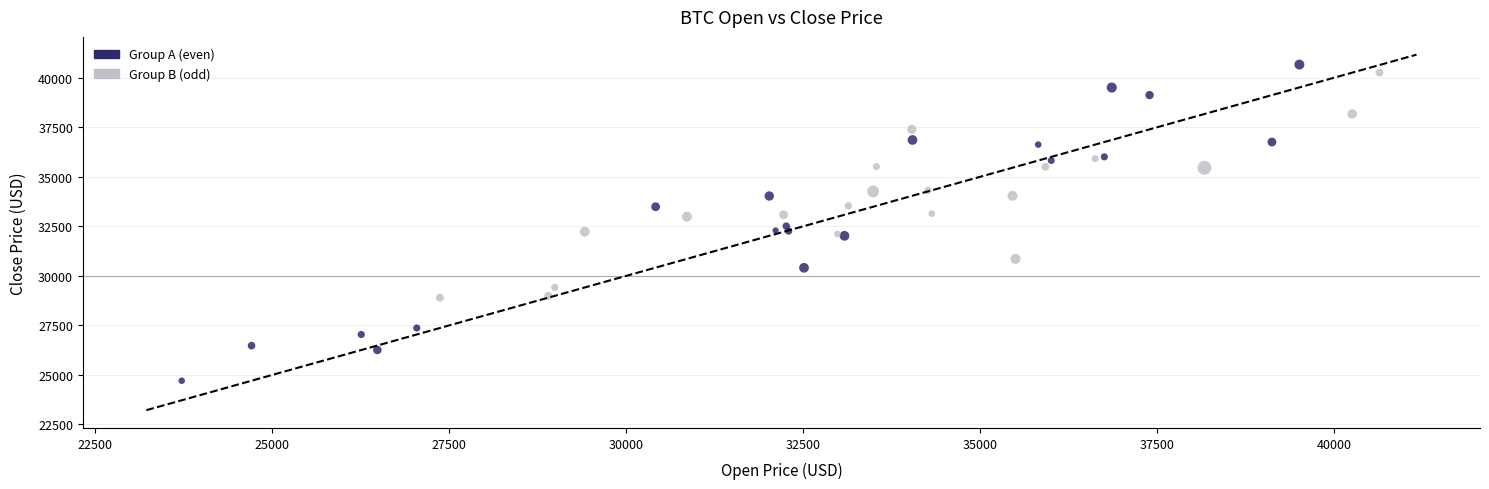

Which series contains the lowest Y value?

Group A (even)